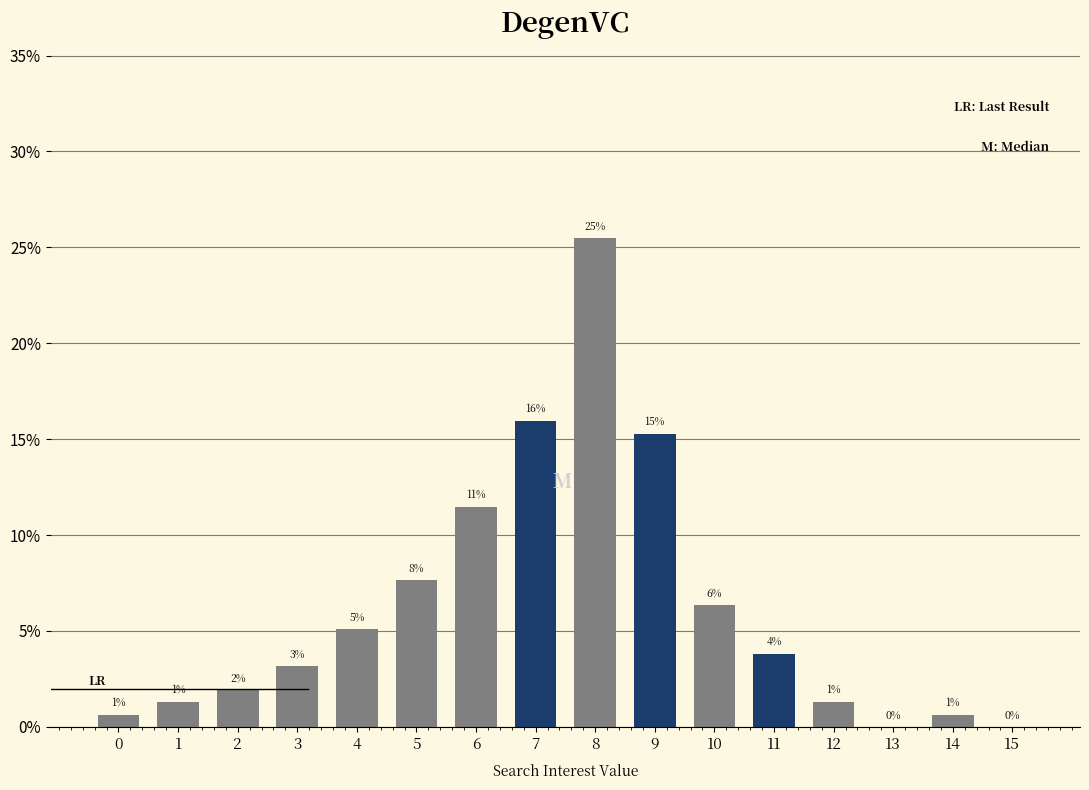

Rank the categories by value from highest to lowest.

8, 7, 9, 6, 5, 10, 4, 11, 3, 2, 1, 12, 0, 14, 13, 15